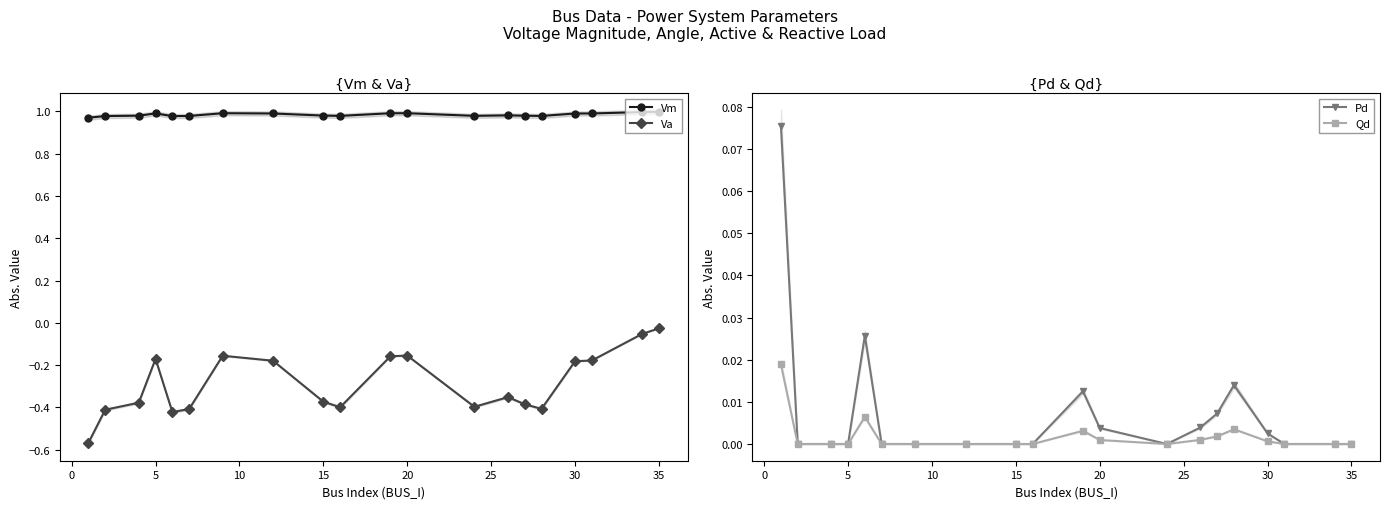

True or false: Qd and Vm intersect in this chart.

False